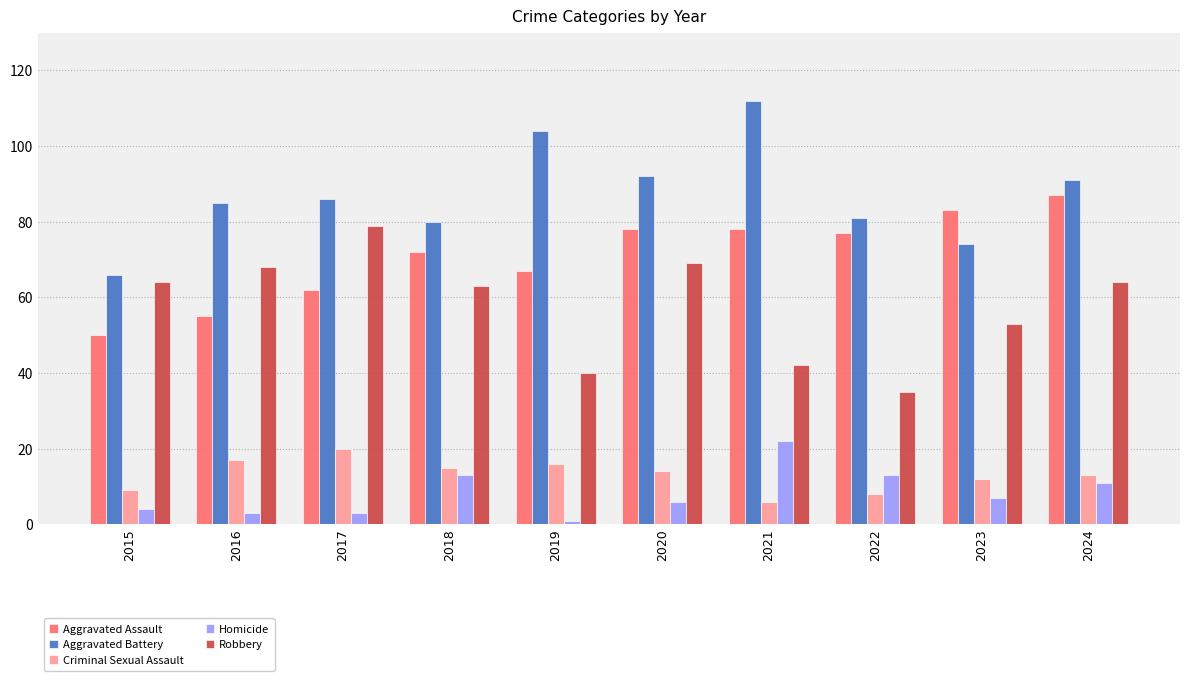

Count the number of data series in this chart.

5